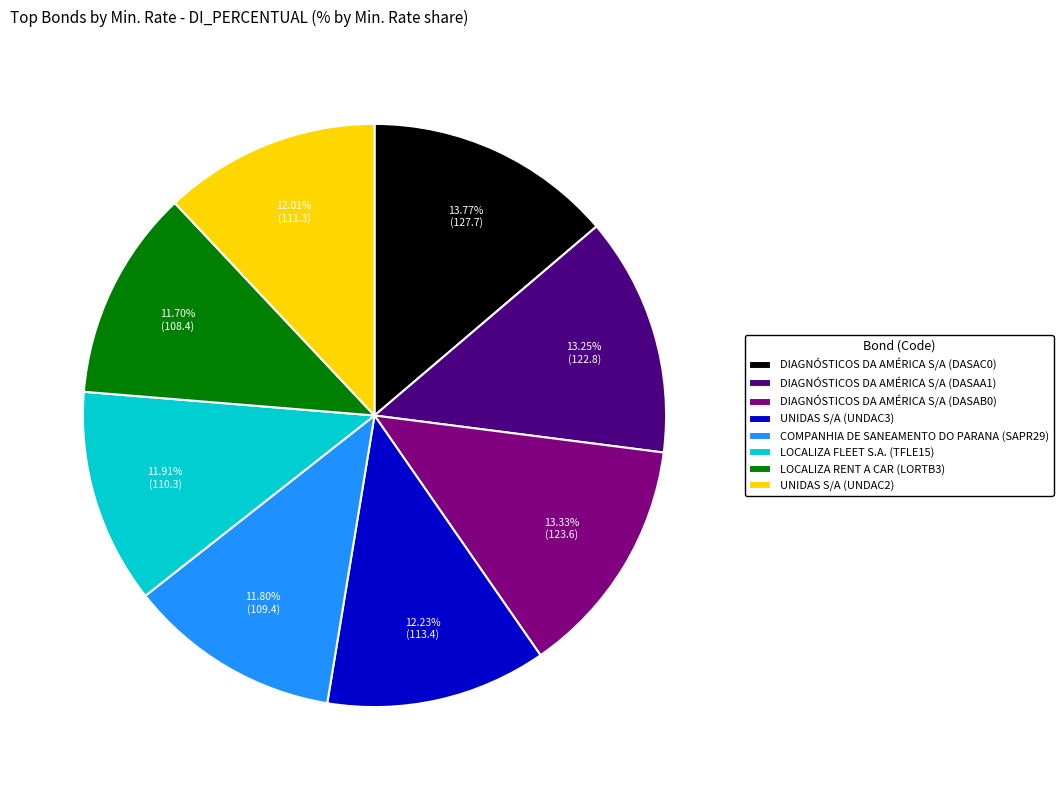

Approximately how many times larger is the value at LOCALIZA FLEET S.A. (TFLE15) compared to UNIDAS S/A (UNDAC2)?

1.0